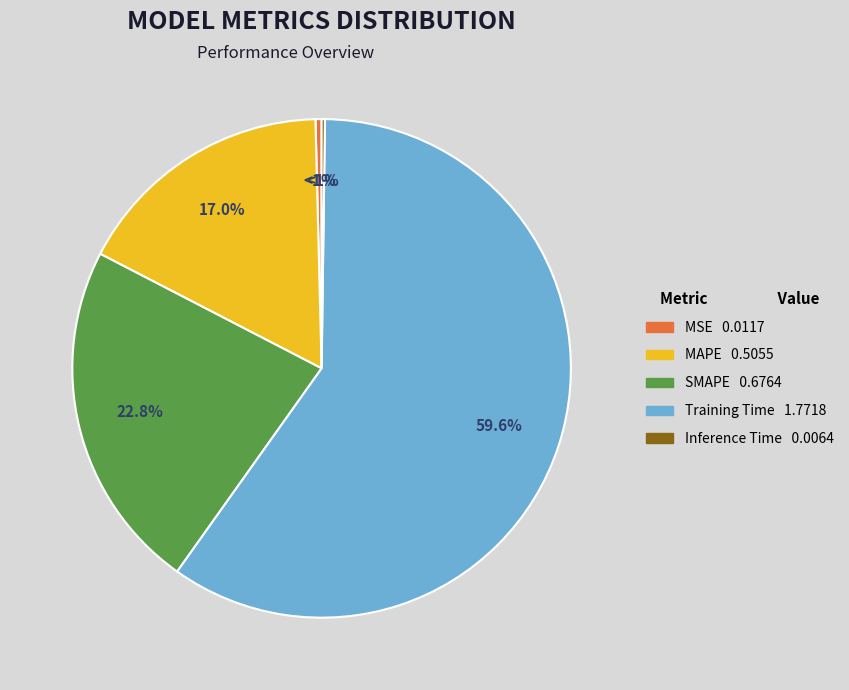

Which category has the biggest portion of the pie?

Training Time